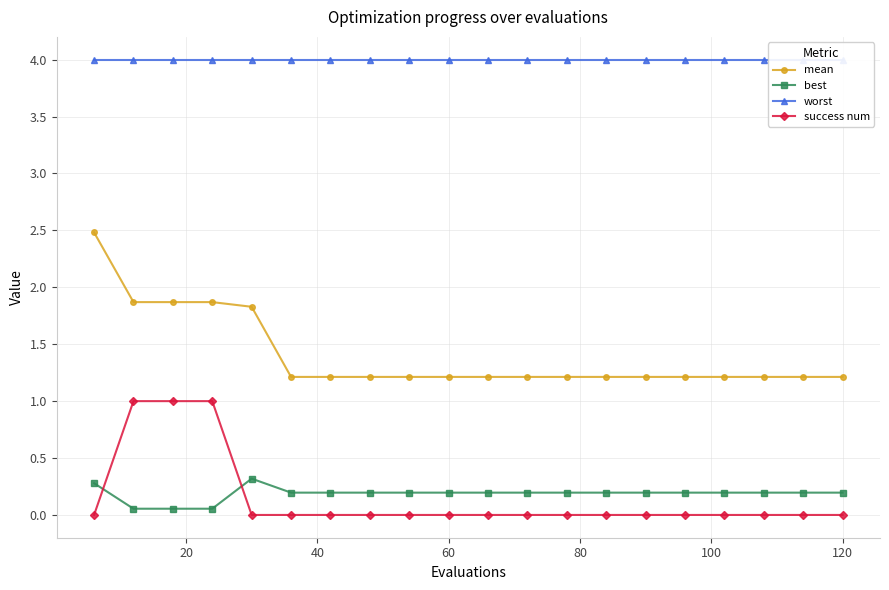

What is the maximum value for success num?

1.0